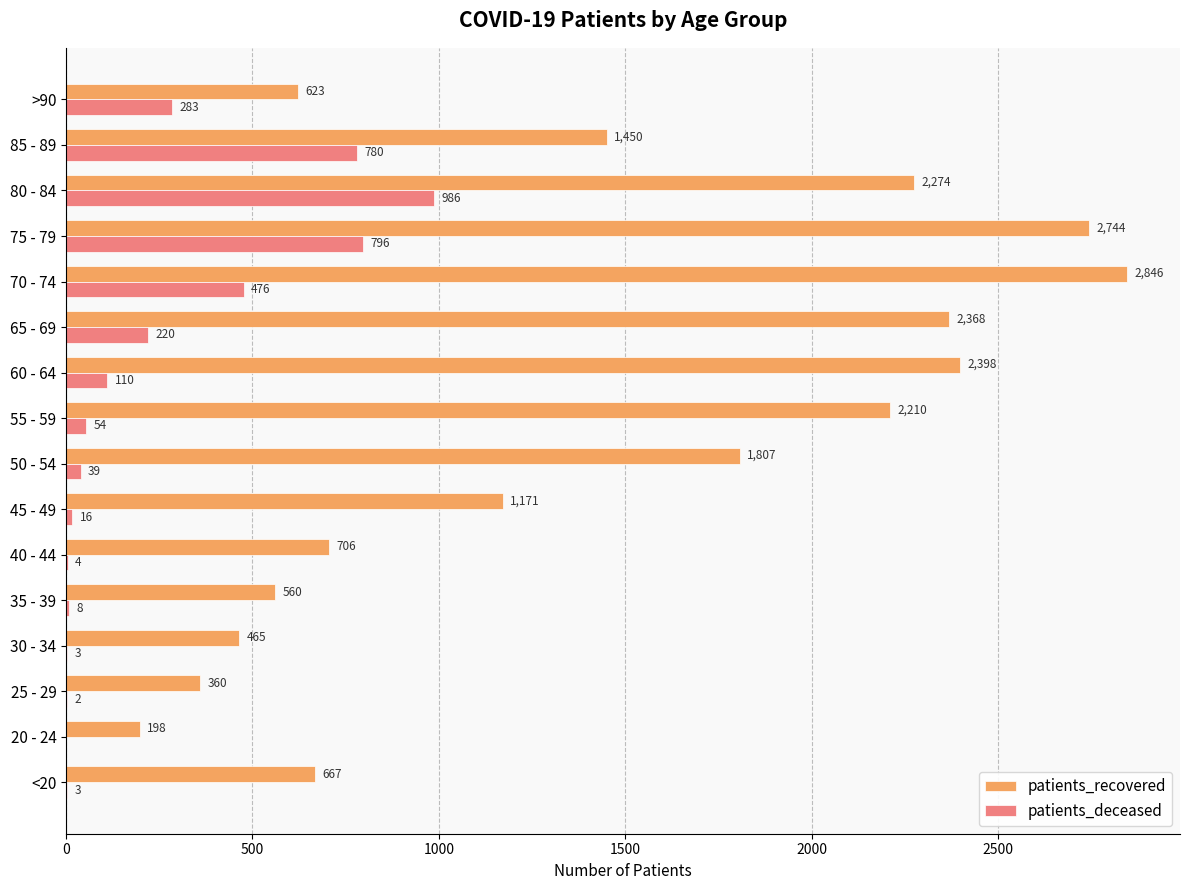

What is the average value of the patients_recovered series?

1428